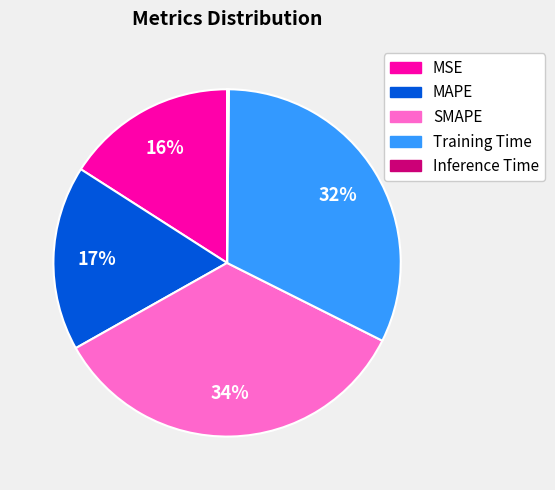

Is MSE the majority of the pie?

No